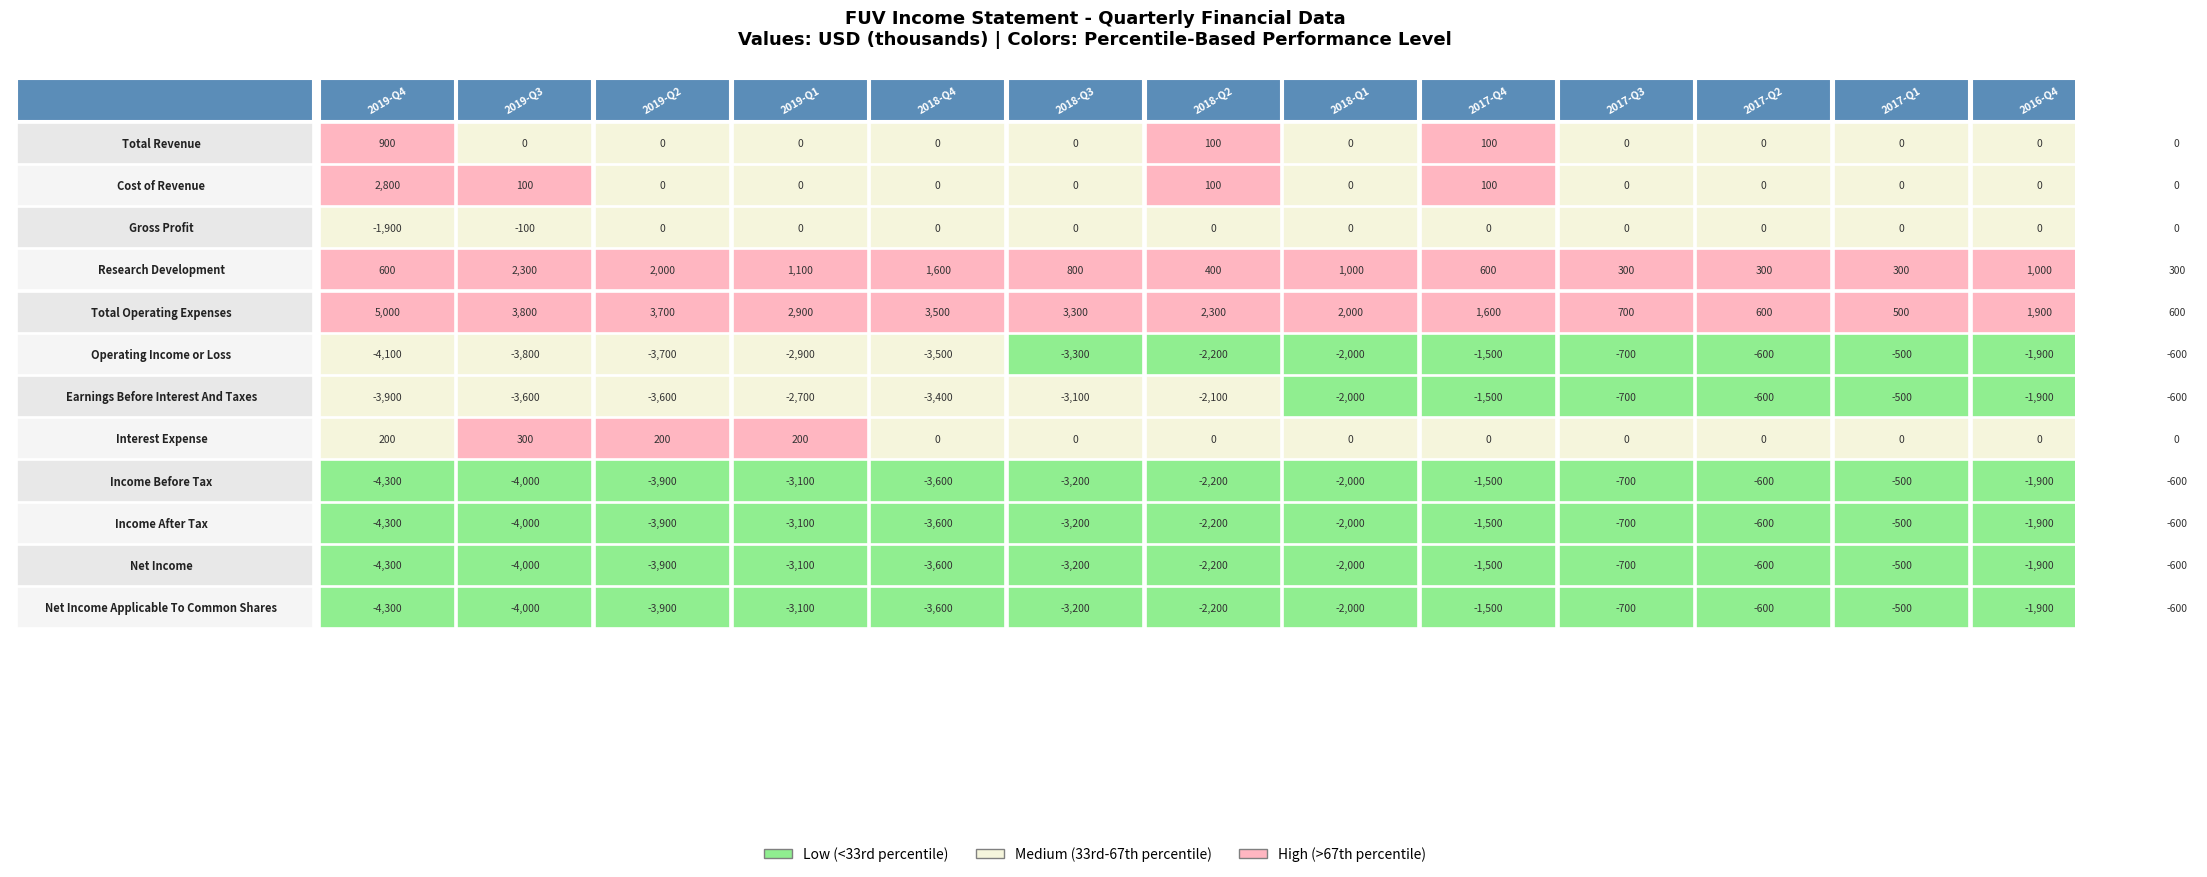

How many categories are shown in the chart?

14